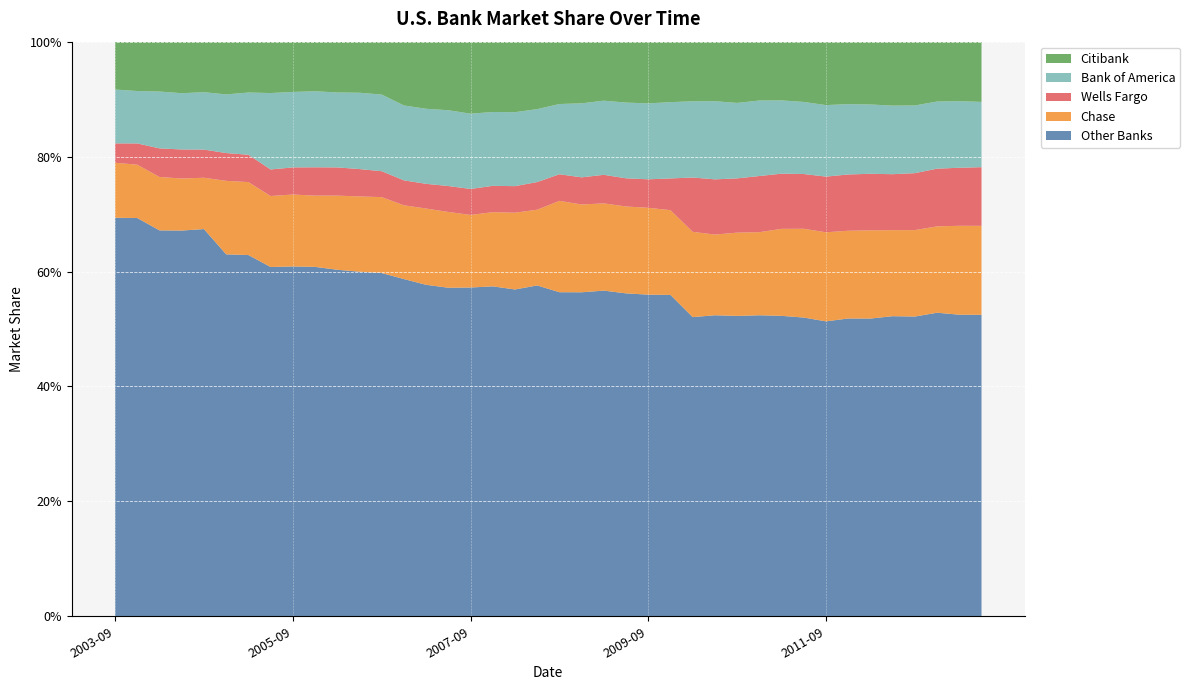

Reading left to right, extract all data points from this chart.

Other Banks: 0.7	0.7	0.7	0.7	0.7	0.6	0.6	0.6	0.6	0.6	0.6	0.6	0.6	0.6	0.6	0.6	0.6	0.6	0.6	0.6	0.6	0.6	0.6	0.6	0.6	0.6	0.5	0.5	0.5	0.5	0.5	0.5	0.5	0.5	0.5	0.5	0.5	0.5	0.5	0.5
Chase: 0.1	0.1	0.1	0.1	0.1	0.1	0.1	0.1	0.1	0.1	0.1	0.1	0.1	0.1	0.1	0.1	0.1	0.1	0.1	0.1	0.2	0.2	0.2	0.2	0.2	0.1	0.1	0.1	0.1	0.1	0.2	0.2	0.2	0.2	0.2	0.1	0.2	0.2	0.2	0.2
Wells Fargo: 0.0	0.0	0.0	0.1	0.0	0.0	0.0	0.0	0.0	0.0	0.0	0.0	0.0	0.0	0.0	0.0	0.0	0.0	0.0	0.0	0.0	0.0	0.0	0.0	0.0	0.1	0.1	0.1	0.1	0.1	0.1	0.1	0.1	0.1	0.1	0.1	0.1	0.1	0.1	0.1
Bank of America: 0.1	0.1	0.1	0.1	0.1	0.1	0.1	0.1	0.1	0.1	0.1	0.1	0.1	0.1	0.1	0.1	0.1	0.1	0.1	0.1	0.1	0.1	0.1	0.1	0.1	0.1	0.1	0.1	0.1	0.1	0.1	0.1	0.1	0.1	0.1	0.1	0.1	0.1	0.1	0.1
Citibank: 0.1	0.1	0.1	0.1	0.1	0.1	0.1	0.1	0.1	0.1	0.1	0.1	0.1	0.1	0.1	0.1	0.1	0.1	0.1	0.1	0.1	0.1	0.1	0.1	0.1	0.1	0.1	0.1	0.1	0.1	0.1	0.1	0.1	0.1	0.1	0.1	0.1	0.1	0.1	0.1